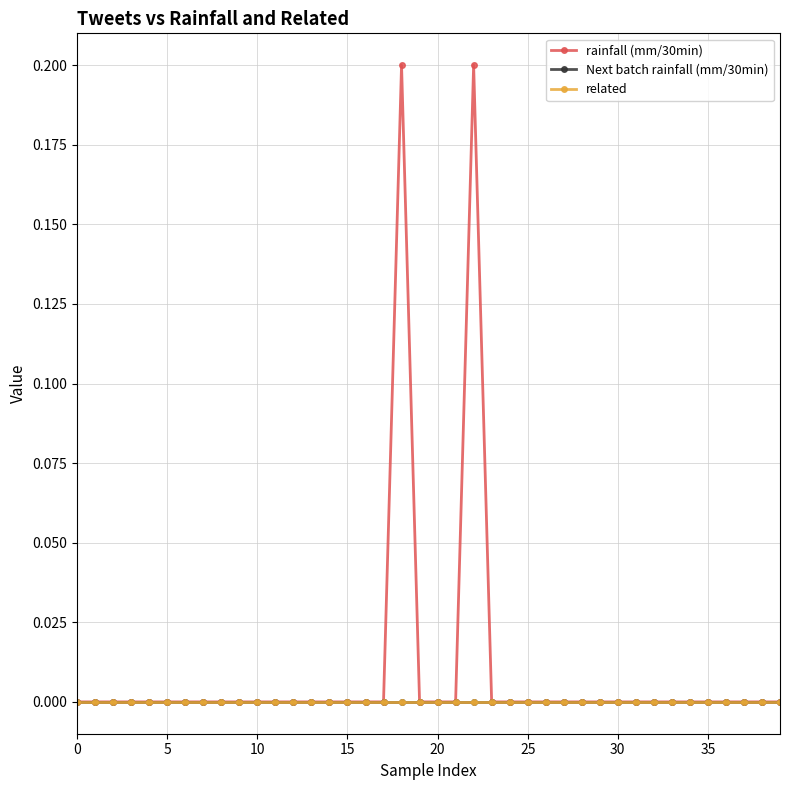

Does the chart have visible grid lines?

Yes